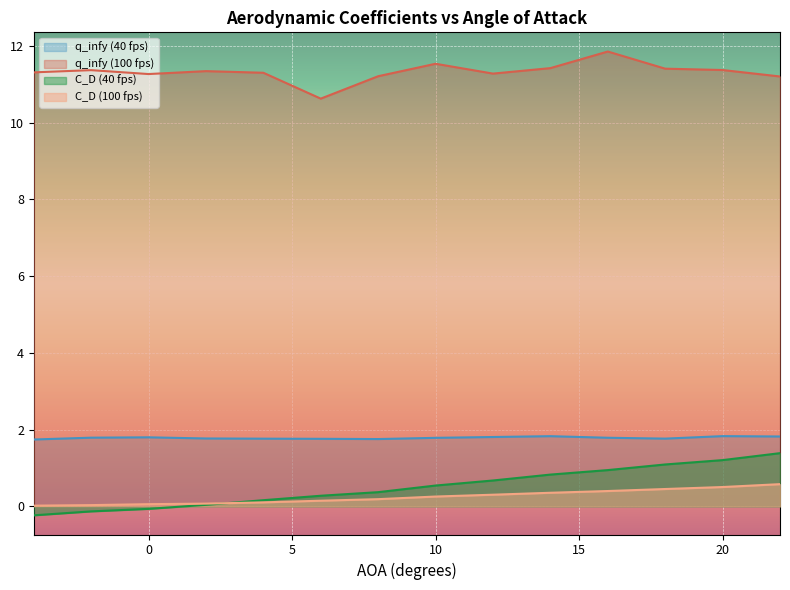

What are all the series names shown in the legend?

q_infy (40 fps), q_infy (100 fps), C_D (40 fps), C_D (100 fps)